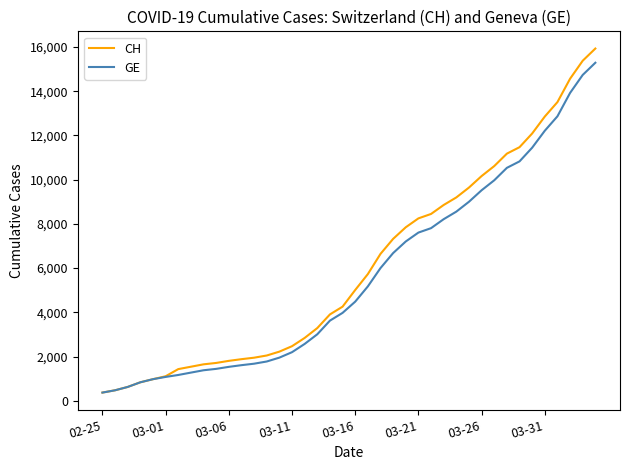

Which series has the largest range (max minus min)?

CH